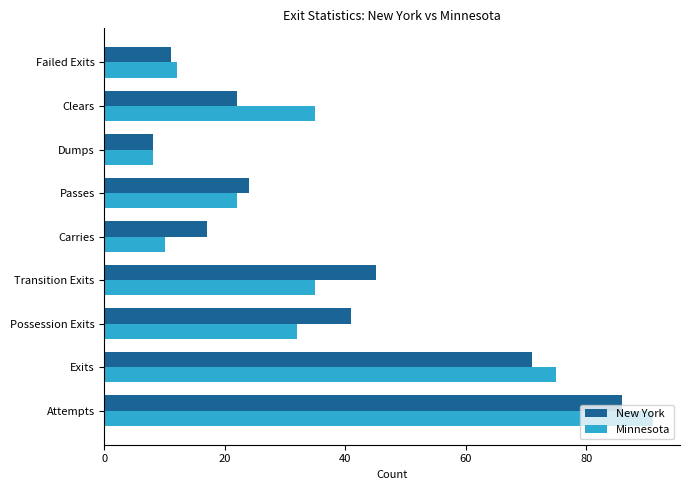

Where is New York nearest to the value 47?

Transition Exits